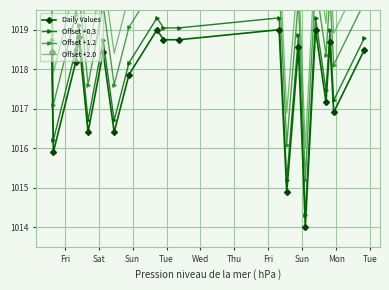

True or false: Daily Values has more than 0 interior local peaks.

True